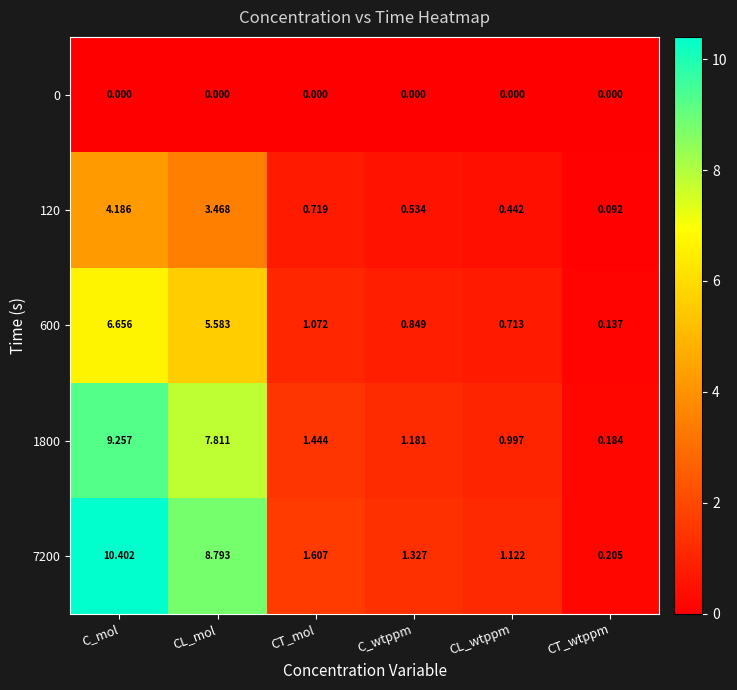

Which category has the lowest value in the 7200 series?

CT_wtppm